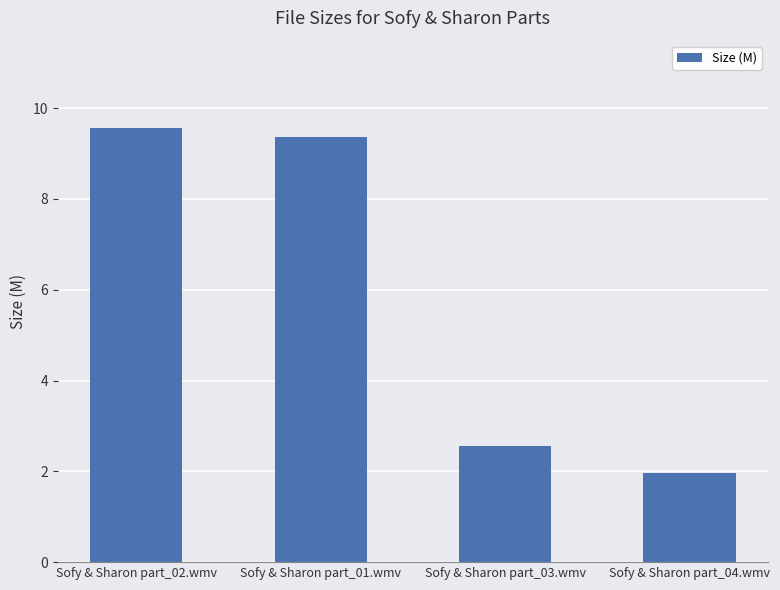

At which label does the data first exceed 9?

Sofy & Sharon part_02.wmv